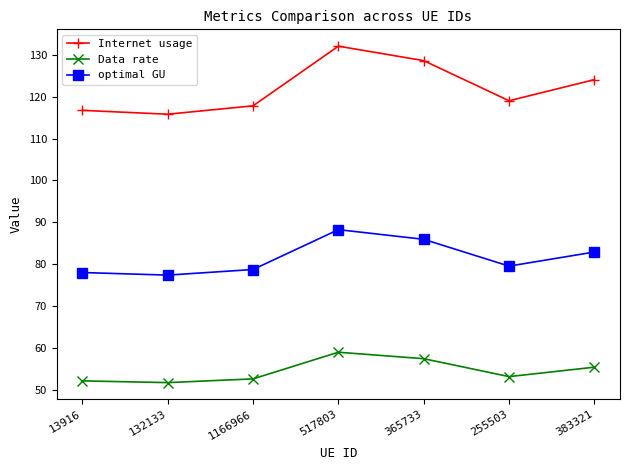

True or false: optimal GU and Data rate cross at least once.

False